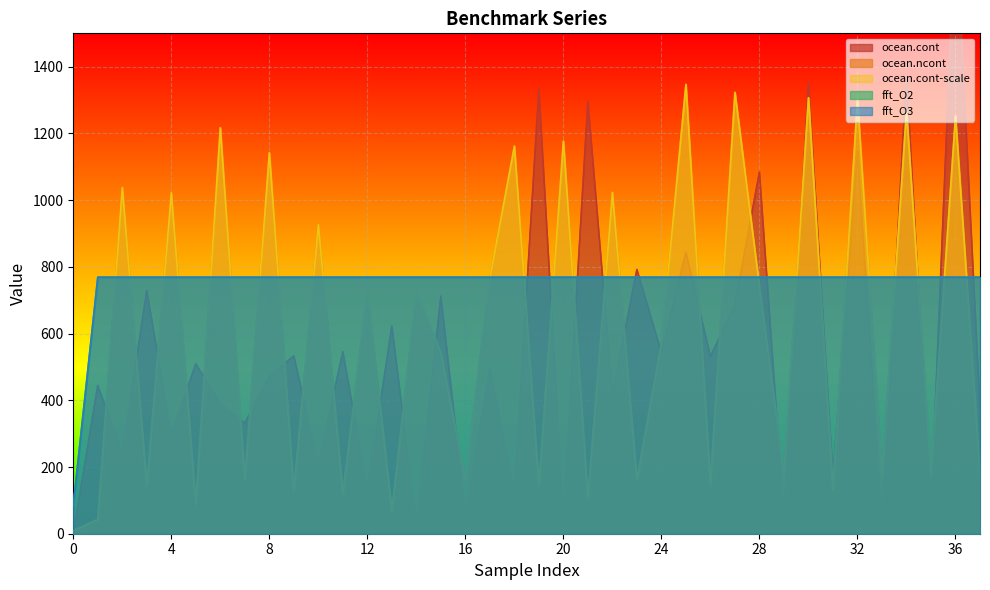

What value does the ocean.cont series have at 1, to the nearest 100?

400